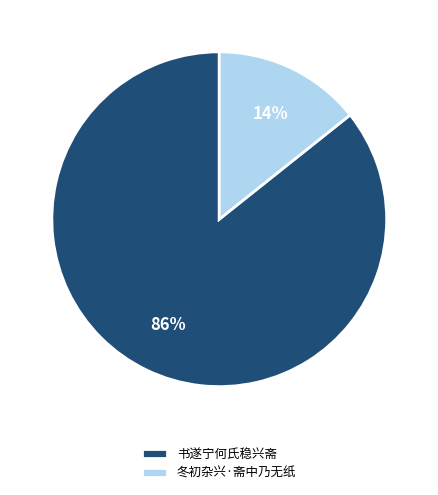

To the nearest percent, what is the combined percentage of 冬初杂兴·斋中乃无纸 and 书遂宁何氏稳兴斋?

100%